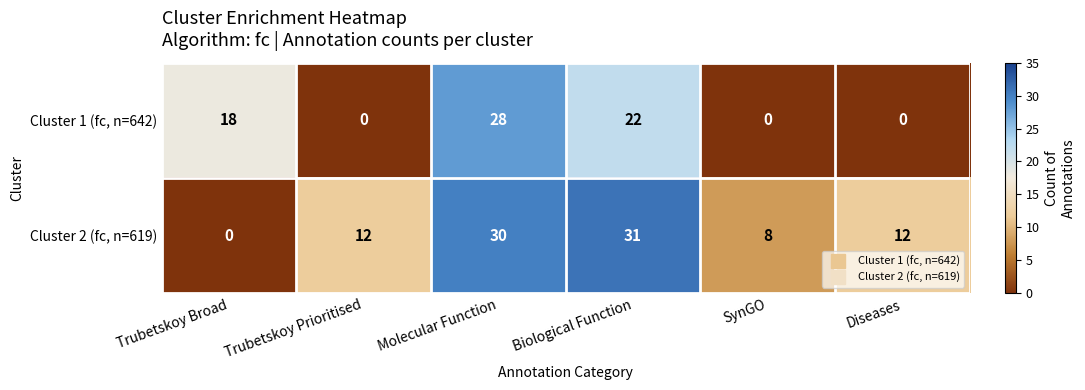

Is it true that Cluster 1 (fc, n=642) equals 0 at Trubetskoy Prioritised?

True